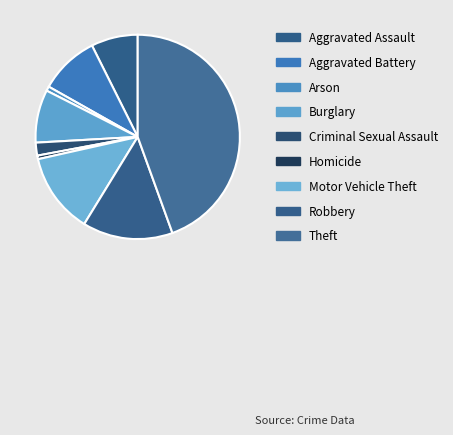

Combined, do Aggravated Assault and Motor Vehicle Theft account for over 50%?

No